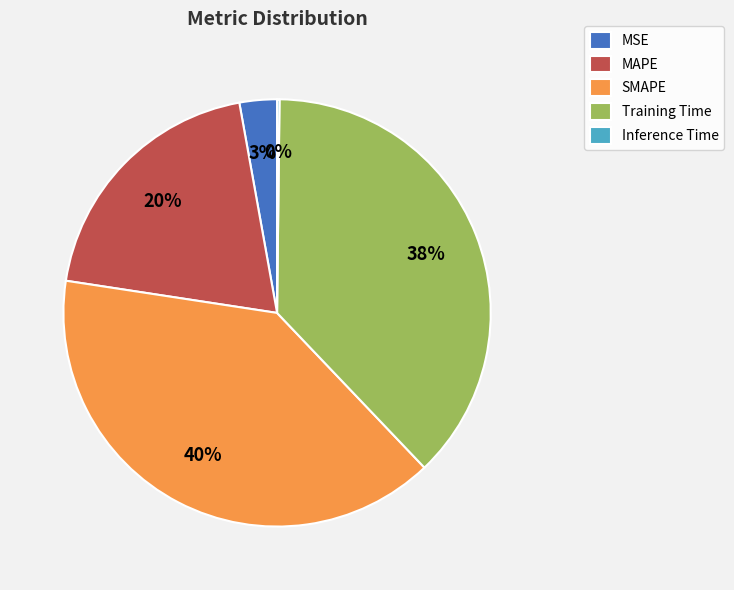

Which has a higher value, MSE or SMAPE?

SMAPE